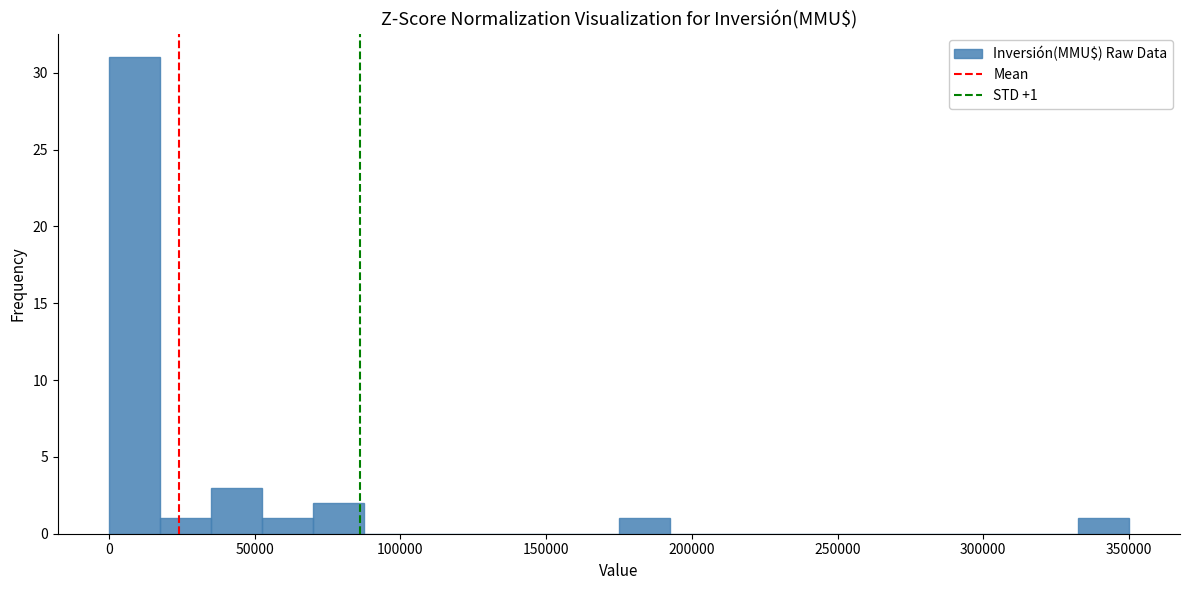

Around what value on the x-axis is the tallest bar? Give the approximate position of its centre, as read against the axis.

10000